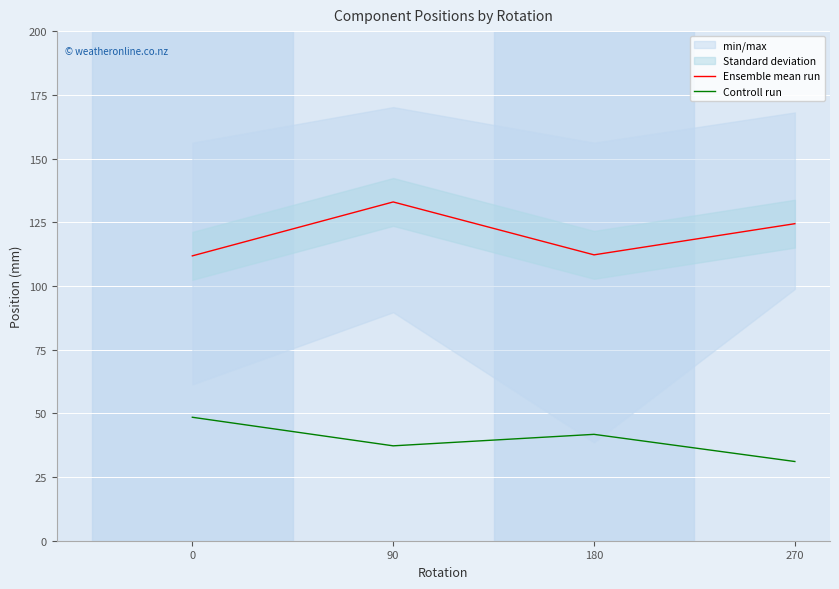

The Controll run series shows 37.2 at 90. True or false?

True